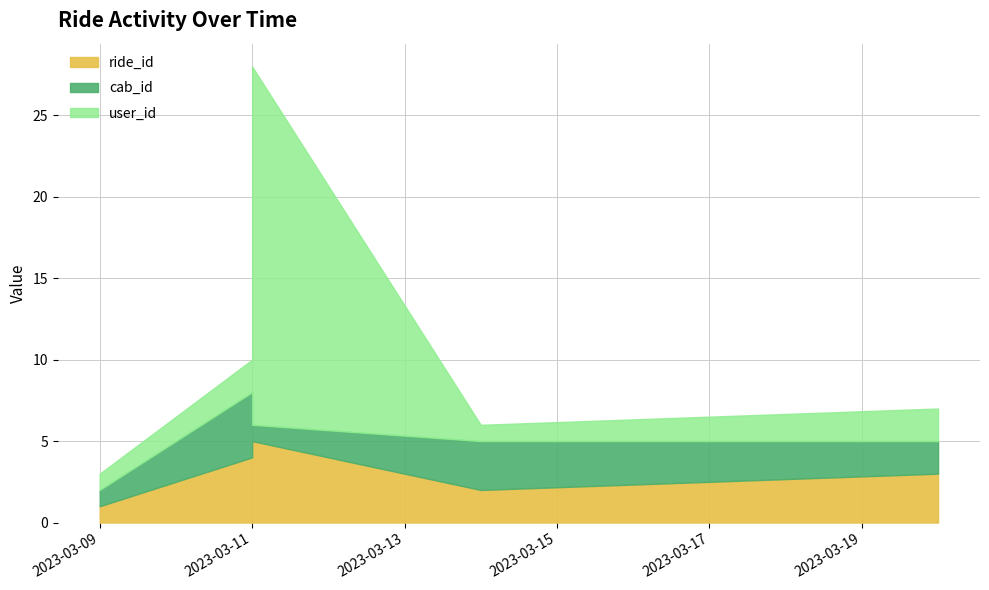

What is the difference between the highest and lowest values at 2023-03-11?

2